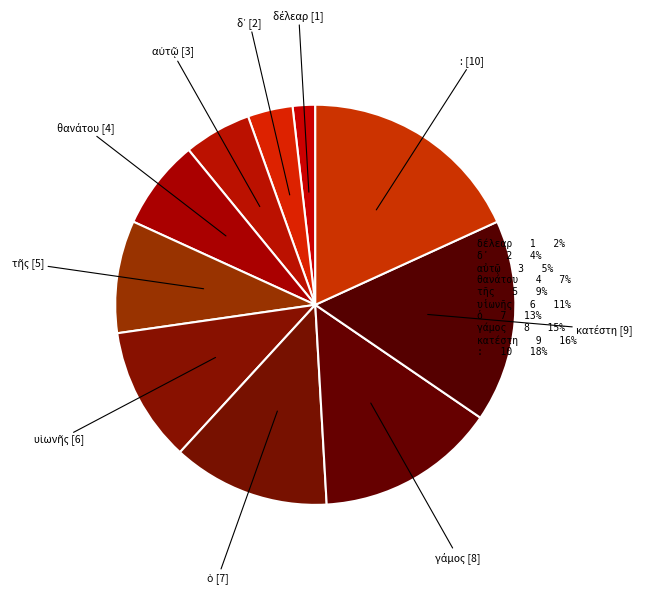

Which slice is the largest?

: